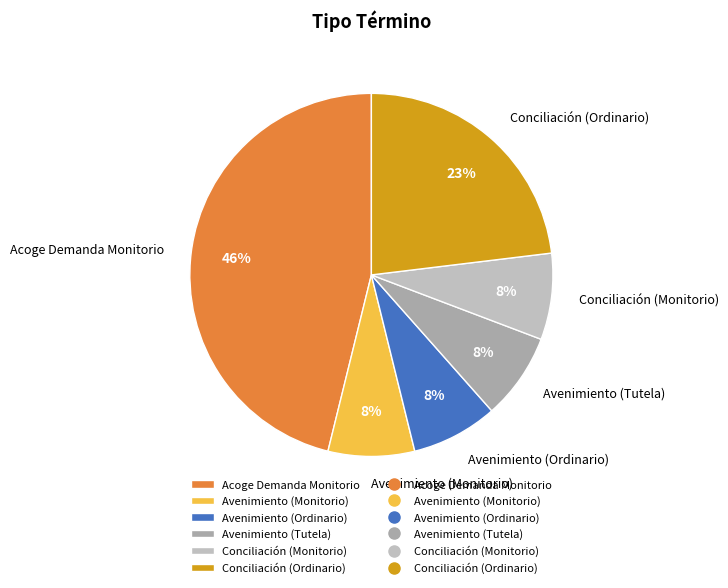

Count the number of slices in the pie.

6